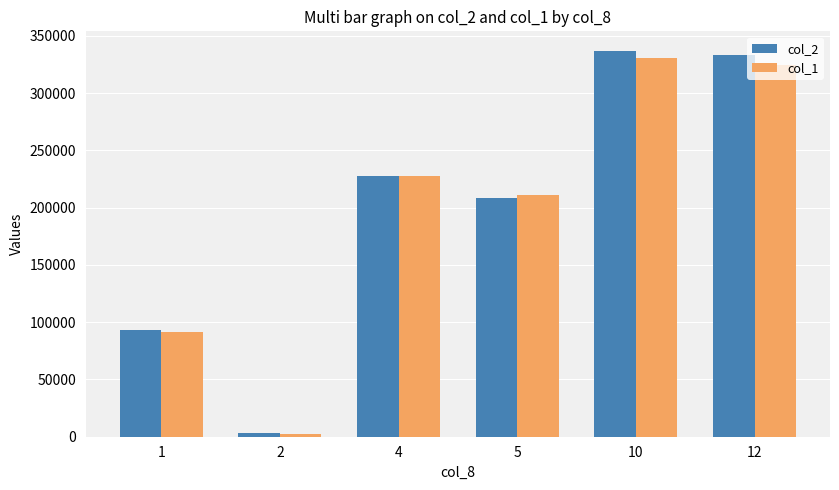

Reading left to right, what are all the values shown in this chart?

col_2: 1=93200	2=3000	4=228000	5=208000	10=337000	12=333000
col_1: 1=91280	2=2710	4=228000	5=211310	10=330380	12=324810